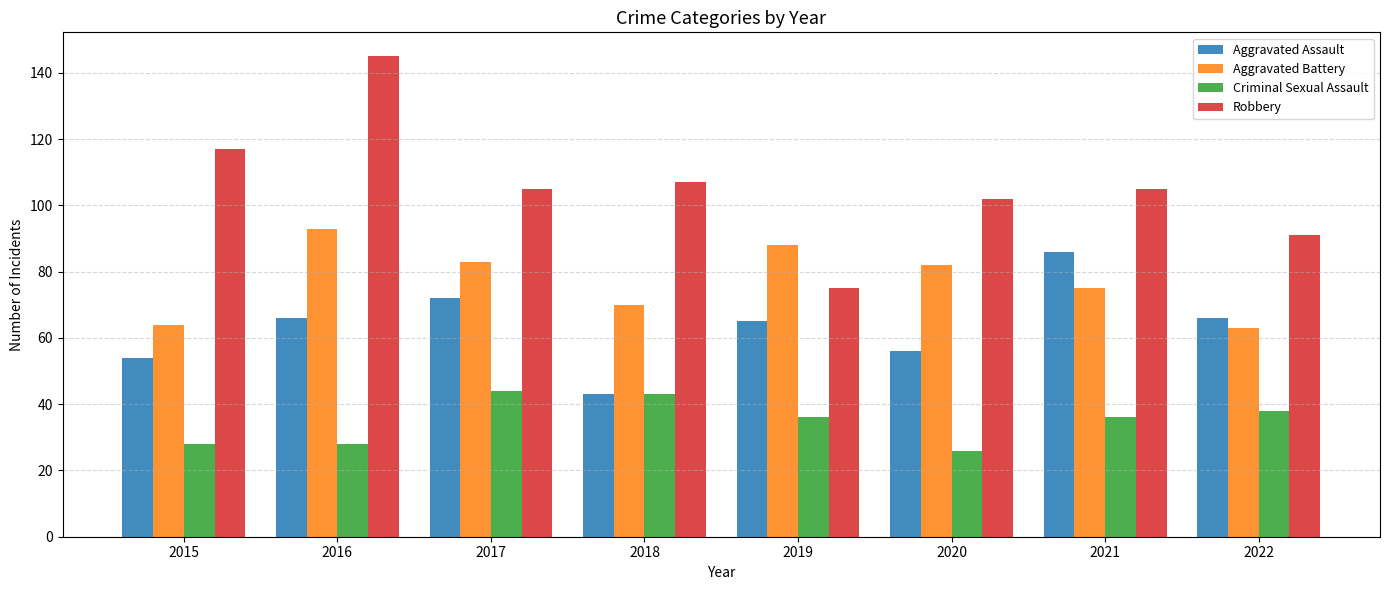

Is the value of Aggravated Assault at 2021 greater than the value of Criminal Sexual Assault at 2015?

Yes